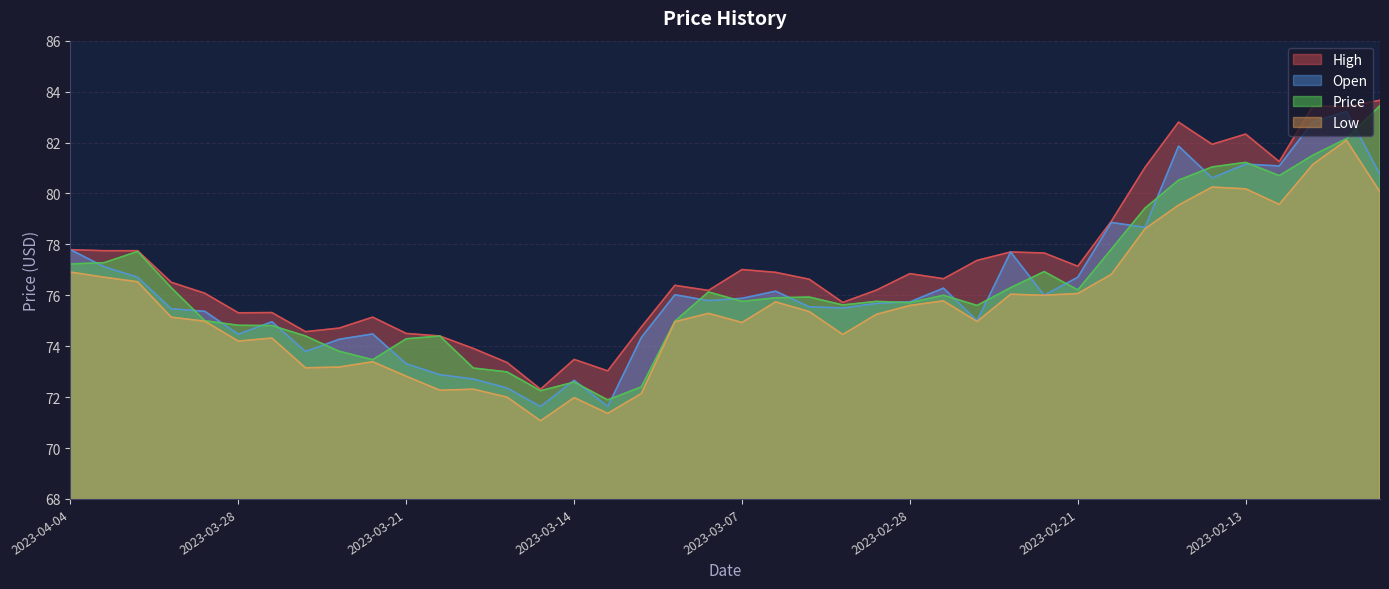

True or false: Low and Price cross at least once.

False